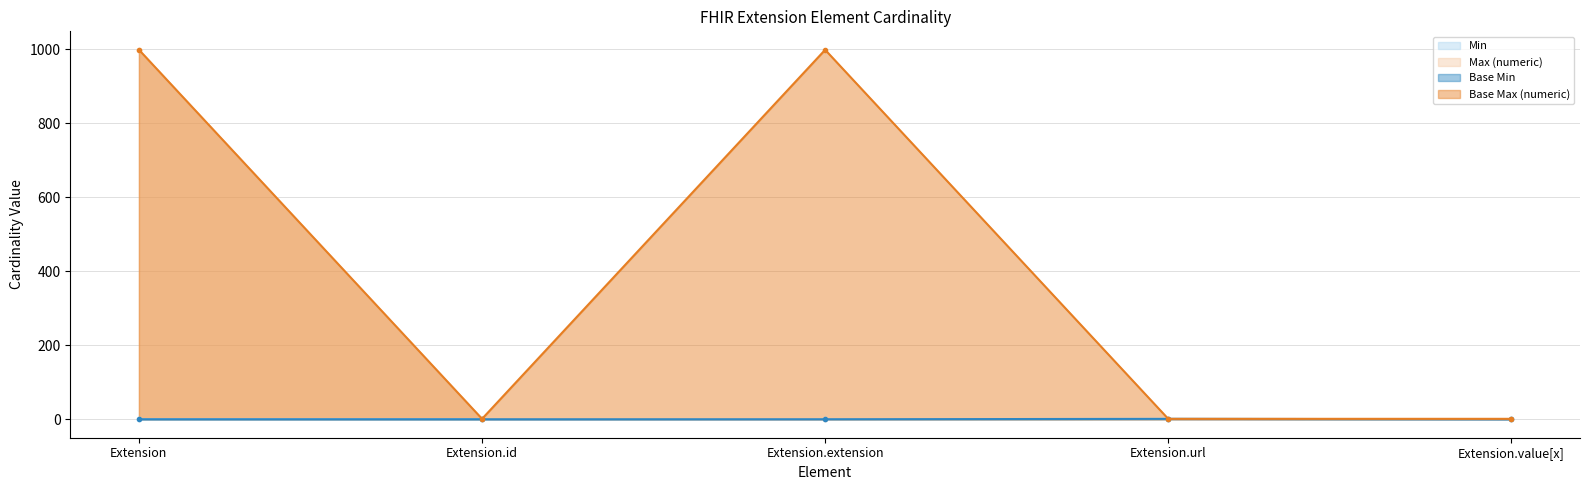

True or false: Max (numeric) and Base Max (numeric) cross at least once.

False